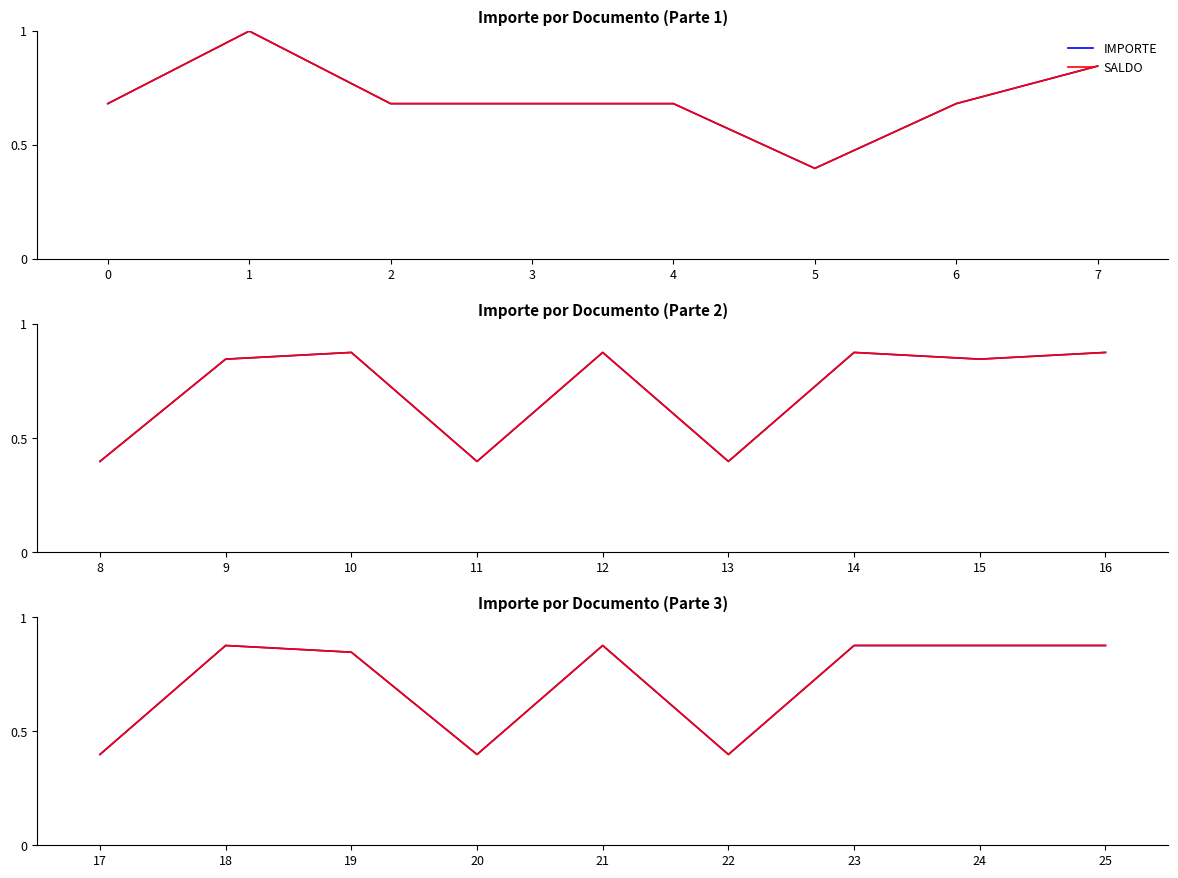

Which has a higher value, 24 or 23?

24